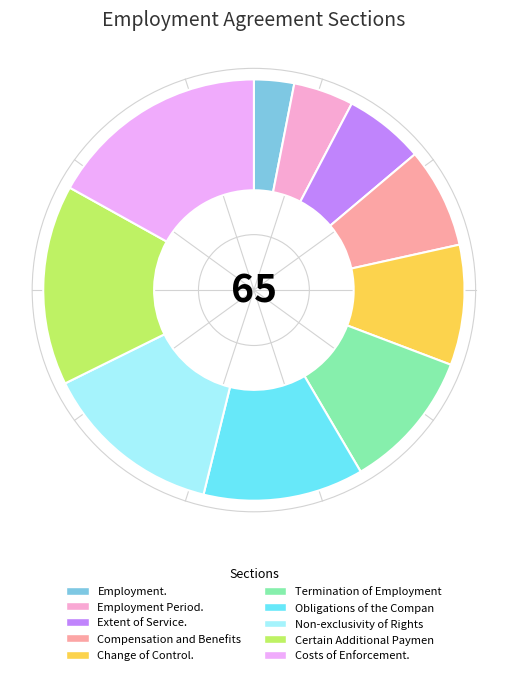

What is the change in value from Compensation and Benefits. to Non-exclusivity of Rights.?

+4